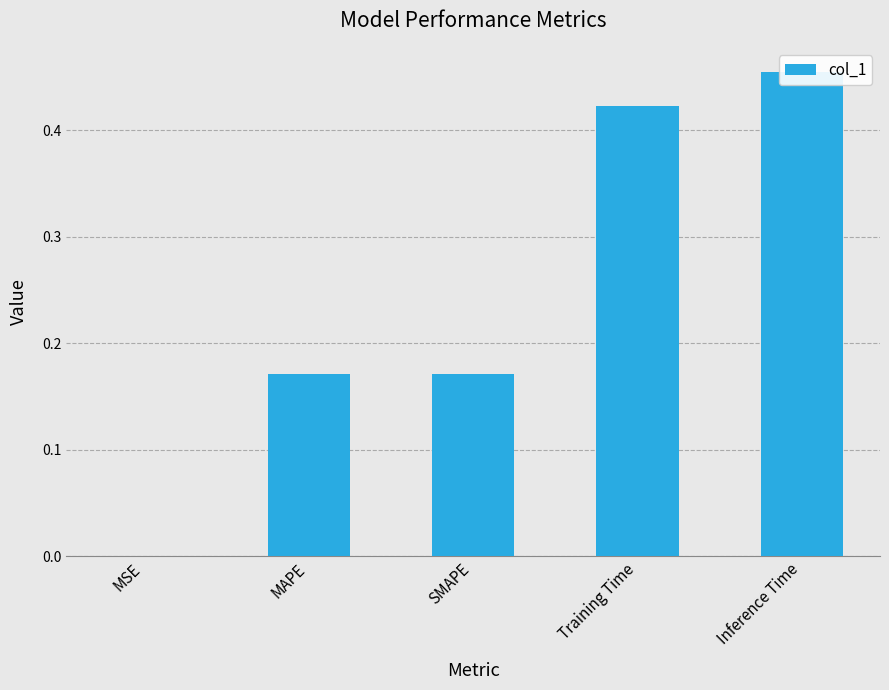

Is it true that the value at Inference Time is 0.2?

False